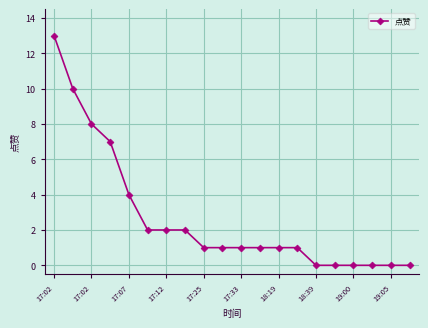

What is the average value?

3